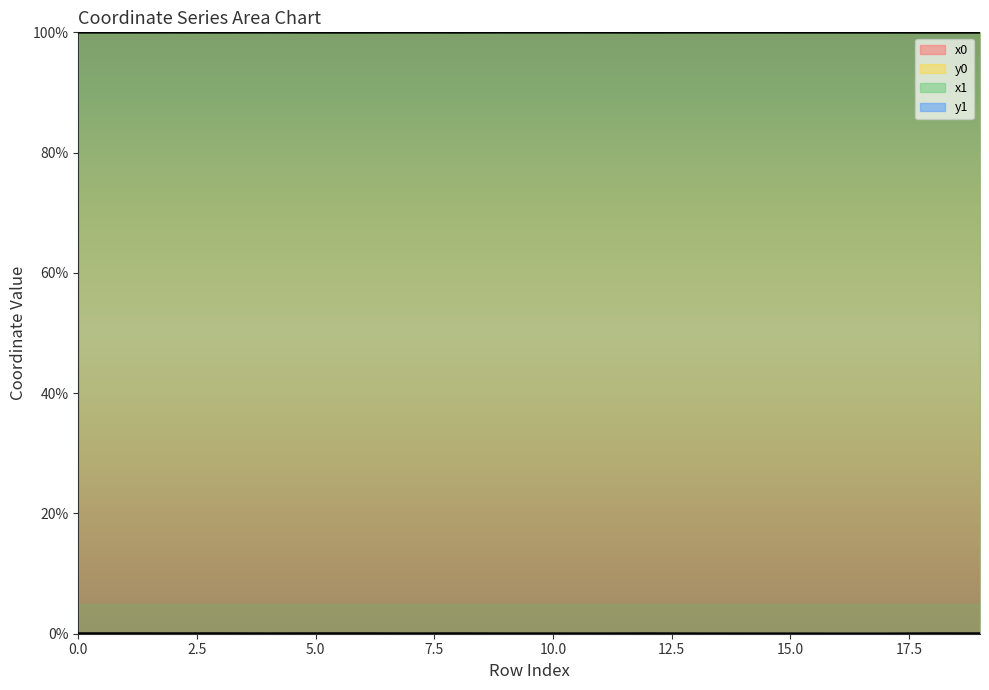

At how many categories does at least one series exceed 52?

20